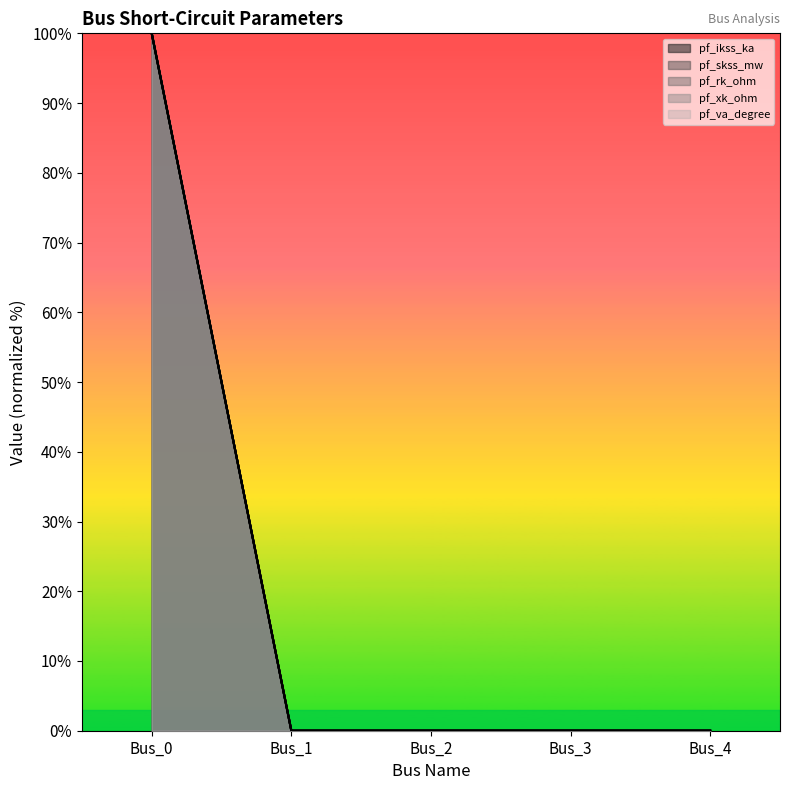

How many positive values does the pf_rk_ohm series have?

1